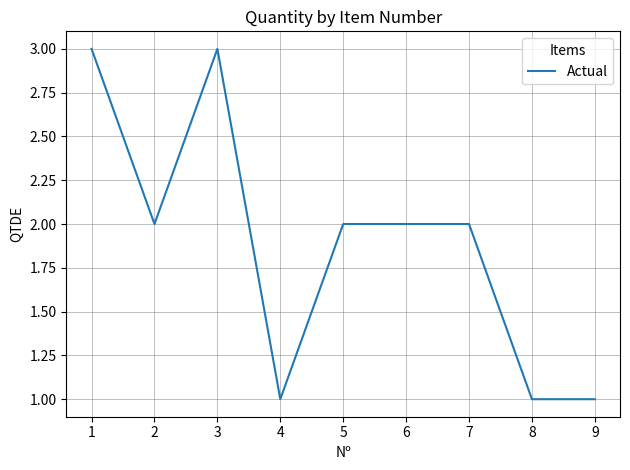

Is it true that the value at 7 is 2?

True